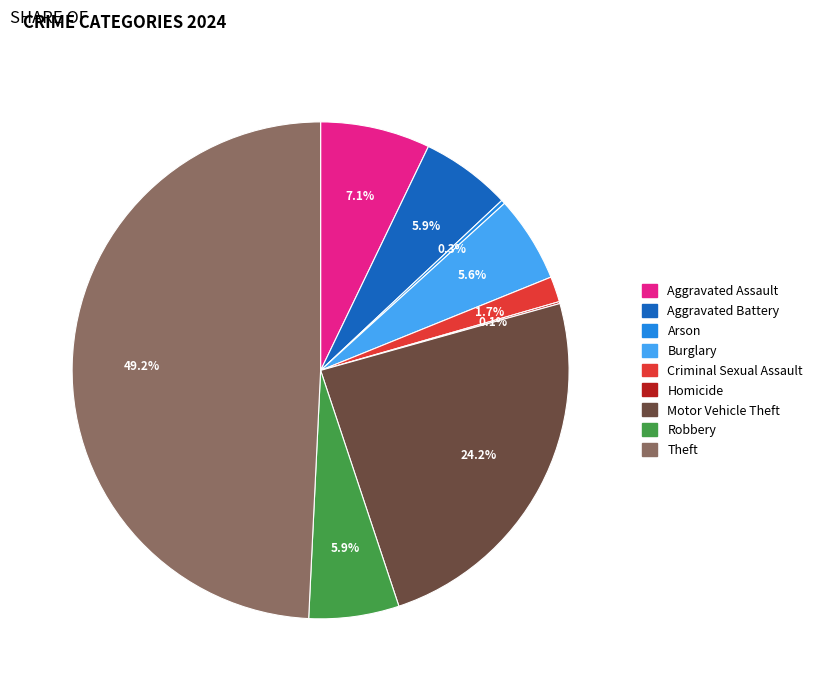

To the nearest percent, what is the difference between the largest and smallest slice percentages?

49%